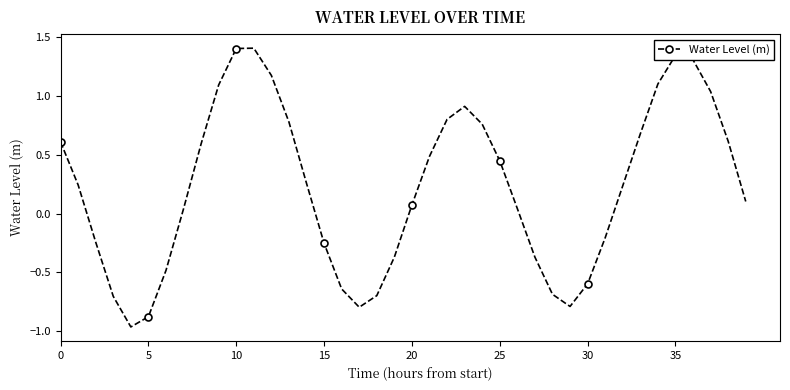

What is the maximum value shown in the chart?

1.4